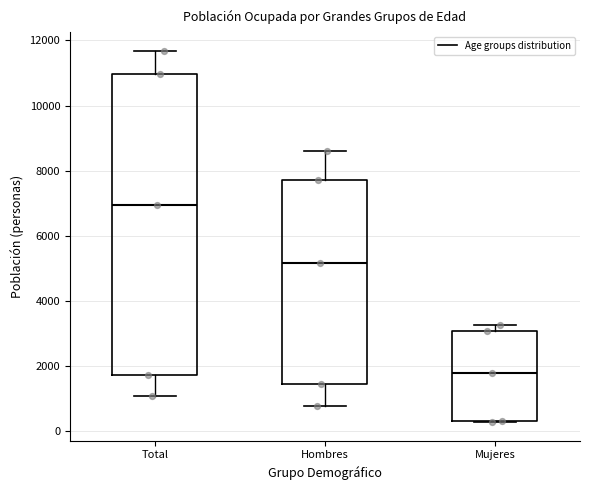

Which box is the tallest, from its lower edge to its upper edge?

Total